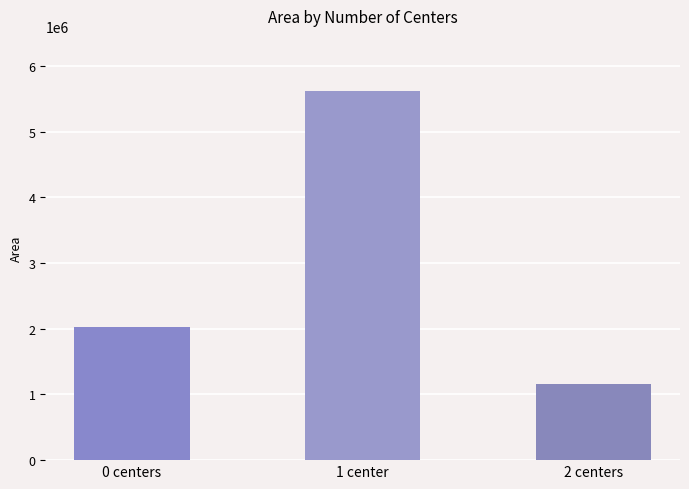

What is the smallest value displayed?

1155625